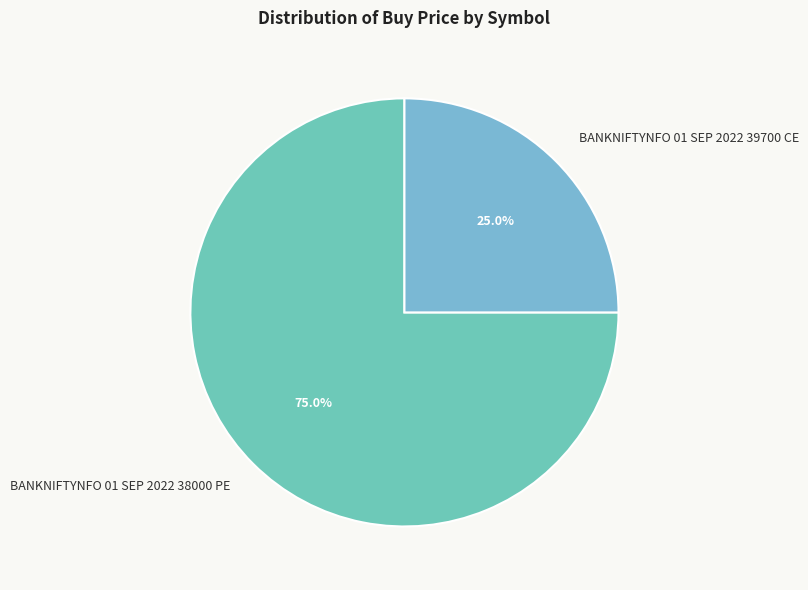

True or false: BANKNIFTYNFO 01 SEP 2022 38000 PE accounts for 75% of the total.

True